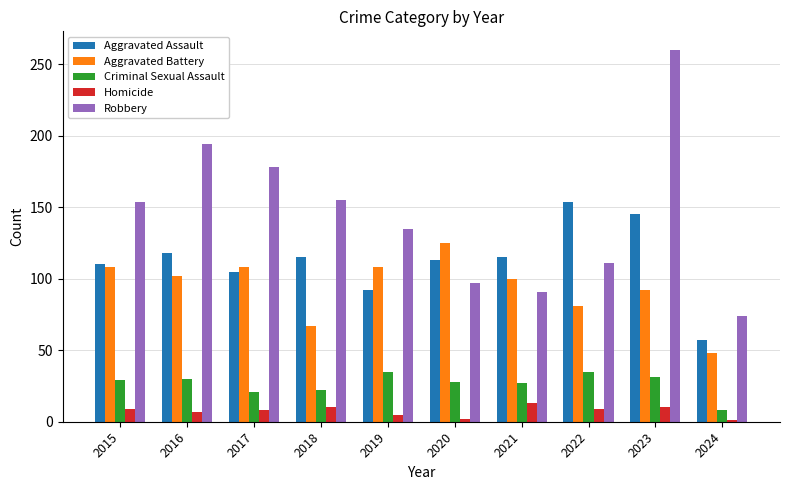

The value of Robbery at 2021 is 153. True or false?

False